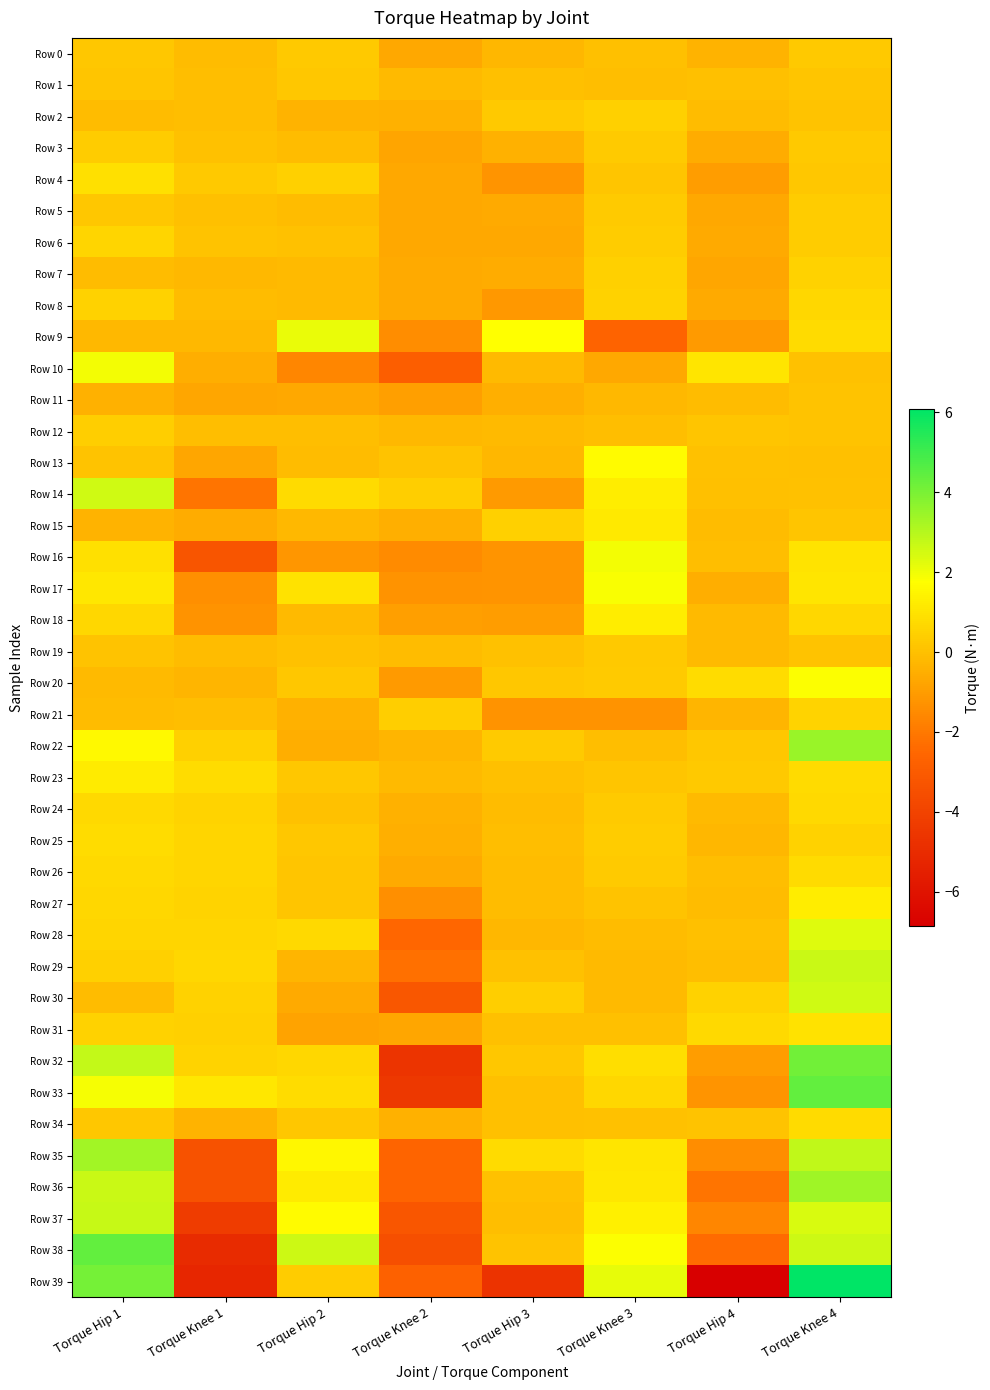

Reading left to right, extract all data points from this chart.

Row 0: Torque Hip 1=0.2	Torque Knee 1=-0.1	Torque Hip 2=0.2	Torque Knee 2=-0.7	Torque Hip 3=-0.3	Torque Knee 3=-0.0	Torque Hip 4=-0.4	Torque Knee 4=0.2
Row 1: Torque Hip 1=0.2	Torque Knee 1=-0.1	Torque Hip 2=0.2	Torque Knee 2=-0.2	Torque Hip 3=-0.0	Torque Knee 3=-0.1	Torque Hip 4=-0.0	Torque Knee 4=0.2
Row 2: Torque Hip 1=-0.1	Torque Knee 1=-0.1	Torque Hip 2=-0.4	Torque Knee 2=-0.4	Torque Hip 3=0.3	Torque Knee 3=0.5	Torque Hip 4=-0.1	Torque Knee 4=0.1
Row 3: Torque Hip 1=0.4	Torque Knee 1=0.0	Torque Hip 2=-0.1	Torque Knee 2=-0.8	Torque Hip 3=-0.4	Torque Knee 3=0.3	Torque Hip 4=-0.6	Torque Knee 4=0.2
Row 4: Torque Hip 1=0.9	Torque Knee 1=0.2	Torque Hip 2=0.4	Torque Knee 2=-0.6	Torque Hip 3=-1.2	Torque Knee 3=0.2	Torque Hip 4=-1.0	Torque Knee 4=0.2
Row 5: Torque Hip 1=0.2	Torque Knee 1=-0.0	Torque Hip 2=-0.1	Torque Knee 2=-0.7	Torque Hip 3=-0.6	Torque Knee 3=0.3	Torque Hip 4=-0.7	Torque Knee 4=0.4
Row 6: Torque Hip 1=0.6	Torque Knee 1=0.1	Torque Hip 2=0.1	Torque Knee 2=-0.7	Torque Hip 3=-0.7	Torque Knee 3=0.3	Torque Hip 4=-0.6	Torque Knee 4=0.4
Row 7: Torque Hip 1=-0.1	Torque Knee 1=-0.2	Torque Hip 2=-0.1	Torque Knee 2=-0.6	Torque Hip 3=-0.6	Torque Knee 3=0.4	Torque Hip 4=-0.7	Torque Knee 4=0.5
Row 8: Torque Hip 1=0.5	Torque Knee 1=-0.1	Torque Hip 2=-0.2	Torque Knee 2=-0.6	Torque Hip 3=-1.1	Torque Knee 3=0.5	Torque Hip 4=-0.6	Torque Knee 4=0.6
Row 9: Torque Hip 1=-0.2	Torque Knee 1=-0.2	Torque Hip 2=2.1	Torque Knee 2=-1.4	Torque Hip 3=1.8	Torque Knee 3=-2.6	Torque Hip 4=-1.1	Torque Knee 4=0.7
Row 10: Torque Hip 1=2.0	Torque Knee 1=-0.5	Torque Hip 2=-1.6	Torque Knee 2=-2.9	Torque Hip 3=-0.2	Torque Knee 3=-0.7	Torque Hip 4=1.1	Torque Knee 4=0.1
Row 11: Torque Hip 1=-0.4	Torque Knee 1=-0.7	Torque Hip 2=-0.7	Torque Knee 2=-0.9	Torque Hip 3=-0.5	Torque Knee 3=-0.2	Torque Hip 4=-0.1	Torque Knee 4=0.1
Row 12: Torque Hip 1=0.4	Torque Knee 1=-0.0	Torque Hip 2=-0.1	Torque Knee 2=-0.2	Torque Hip 3=-0.2	Torque Knee 3=-0.1	Torque Hip 4=0.1	Torque Knee 4=0.1
Row 13: Torque Hip 1=0.1	Torque Knee 1=-0.7	Torque Hip 2=-0.1	Torque Knee 2=0.1	Torque Hip 3=-0.3	Torque Knee 3=1.7	Torque Hip 4=0.0	Torque Knee 4=-0.0
Row 14: Torque Hip 1=2.6	Torque Knee 1=-2.2	Torque Hip 2=0.7	Torque Knee 2=0.4	Torque Hip 3=-1.1	Torque Knee 3=1.2	Torque Hip 4=-0.0	Torque Knee 4=0.0
Row 15: Torque Hip 1=-0.4	Torque Knee 1=-0.6	Torque Hip 2=-0.2	Torque Knee 2=-0.5	Torque Hip 3=0.5	Torque Knee 3=1.2	Torque Hip 4=-0.1	Torque Knee 4=0.2
Row 16: Torque Hip 1=0.9	Torque Knee 1=-3.3	Torque Hip 2=-1.2	Torque Knee 2=-1.5	Torque Hip 3=-1.2	Torque Knee 3=2.0	Torque Hip 4=-0.0	Torque Knee 4=1.0
Row 17: Torque Hip 1=1.1	Torque Knee 1=-1.4	Torque Hip 2=1.0	Torque Knee 2=-1.3	Torque Hip 3=-1.2	Torque Knee 3=1.9	Torque Hip 4=-0.5	Torque Knee 4=1.0
Row 18: Torque Hip 1=0.6	Torque Knee 1=-1.3	Torque Hip 2=-0.2	Torque Knee 2=-0.9	Torque Hip 3=-1.0	Torque Knee 3=1.2	Torque Hip 4=-0.2	Torque Knee 4=0.7
Row 19: Torque Hip 1=0.1	Torque Knee 1=-0.1	Torque Hip 2=0.0	Torque Knee 2=-0.1	Torque Hip 3=0.0	Torque Knee 3=0.2	Torque Hip 4=-0.2	Torque Knee 4=0.1
Row 20: Torque Hip 1=-0.1	Torque Knee 1=-0.3	Torque Hip 2=0.2	Torque Knee 2=-1.1	Torque Hip 3=0.2	Torque Knee 3=0.3	Torque Hip 4=0.8	Torque Knee 4=1.8
Row 21: Torque Hip 1=-0.1	Torque Knee 1=-0.0	Torque Hip 2=-0.4	Torque Knee 2=0.4	Torque Hip 3=-1.3	Torque Knee 3=-1.3	Torque Hip 4=-0.3	Torque Knee 4=0.5
Row 22: Torque Hip 1=1.6	Torque Knee 1=0.4	Torque Hip 2=-0.5	Torque Knee 2=-0.3	Torque Hip 3=0.3	Torque Knee 3=-0.1	Torque Hip 4=0.2	Torque Knee 4=3.5
Row 23: Torque Hip 1=1.2	Torque Knee 1=0.8	Torque Hip 2=0.2	Torque Knee 2=-0.2	Torque Hip 3=0.0	Torque Knee 3=0.1	Torque Hip 4=0.3	Torque Knee 4=0.8
Row 24: Torque Hip 1=0.7	Torque Knee 1=0.6	Torque Hip 2=0.1	Torque Knee 2=-0.4	Torque Hip 3=-0.1	Torque Knee 3=0.3	Torque Hip 4=-0.1	Torque Knee 4=0.7
Row 25: Torque Hip 1=0.8	Torque Knee 1=0.6	Torque Hip 2=0.2	Torque Knee 2=-0.5	Torque Hip 3=-0.1	Torque Knee 3=0.3	Torque Hip 4=-0.2	Torque Knee 4=0.5
Row 26: Torque Hip 1=0.7	Torque Knee 1=0.6	Torque Hip 2=0.1	Torque Knee 2=-0.6	Torque Hip 3=-0.1	Torque Knee 3=0.3	Torque Hip 4=-0.1	Torque Knee 4=0.7
Row 27: Torque Hip 1=0.6	Torque Knee 1=0.6	Torque Hip 2=0.1	Torque Knee 2=-1.4	Torque Hip 3=-0.1	Torque Knee 3=0.1	Torque Hip 4=-0.1	Torque Knee 4=1.2
Row 28: Torque Hip 1=0.6	Torque Knee 1=0.6	Torque Hip 2=0.7	Torque Knee 2=-2.6	Torque Hip 3=-0.3	Torque Knee 3=-0.1	Torque Hip 4=-0.0	Torque Knee 4=2.3
Row 29: Torque Hip 1=0.4	Torque Knee 1=0.6	Torque Hip 2=-0.3	Torque Knee 2=-2.2	Torque Hip 3=0.0	Torque Knee 3=-0.1	Torque Hip 4=-0.1	Torque Knee 4=2.6
Row 30: Torque Hip 1=-0.1	Torque Knee 1=0.5	Torque Hip 2=-0.6	Torque Knee 2=-3.2	Torque Hip 3=0.4	Torque Knee 3=-0.1	Torque Hip 4=0.5	Torque Knee 4=2.6
Row 31: Torque Hip 1=0.5	Torque Knee 1=0.4	Torque Hip 2=-0.8	Torque Knee 2=-0.7	Torque Hip 3=-0.0	Torque Knee 3=-0.0	Torque Hip 4=0.7	Torque Knee 4=0.9
Row 32: Torque Hip 1=2.8	Torque Knee 1=0.6	Torque Hip 2=0.6	Torque Knee 2=-4.6	Torque Hip 3=0.2	Torque Knee 3=0.9	Torque Hip 4=-1.0	Torque Knee 4=4.1
Row 33: Torque Hip 1=1.9	Torque Knee 1=1.1	Torque Hip 2=0.8	Torque Knee 2=-4.5	Torque Hip 3=-0.0	Torque Knee 3=0.6	Torque Hip 4=-1.2	Torque Knee 4=4.4
Row 34: Torque Hip 1=0.2	Torque Knee 1=-0.4	Torque Hip 2=0.2	Torque Knee 2=-0.4	Torque Hip 3=-0.0	Torque Knee 3=0.1	Torque Hip 4=0.1	Torque Knee 4=0.8
Row 35: Torque Hip 1=3.3	Torque Knee 1=-3.4	Torque Hip 2=1.5	Torque Knee 2=-2.6	Torque Hip 3=0.7	Torque Knee 3=1.1	Torque Hip 4=-1.4	Torque Knee 4=2.8
Row 36: Torque Hip 1=2.7	Torque Knee 1=-3.3	Torque Hip 2=1.2	Torque Knee 2=-2.6	Torque Hip 3=0.0	Torque Knee 3=1.1	Torque Hip 4=-2.1	Torque Knee 4=3.4
Row 37: Torque Hip 1=2.7	Torque Knee 1=-4.3	Torque Hip 2=1.7	Torque Knee 2=-3.2	Torque Hip 3=-0.0	Torque Knee 3=1.4	Torque Hip 4=-1.6	Torque Knee 4=2.4
Row 38: Torque Hip 1=4.4	Torque Knee 1=-5.0	Torque Hip 2=2.6	Torque Knee 2=-3.5	Torque Hip 3=0.1	Torque Knee 3=1.8	Torque Hip 4=-2.4	Torque Knee 4=2.6
Row 39: Torque Hip 1=4.1	Torque Knee 1=-5.2	Torque Hip 2=0.3	Torque Knee 2=-2.8	Torque Hip 3=-4.7	Torque Knee 3=2.1	Torque Hip 4=-6.9	Torque Knee 4=6.1